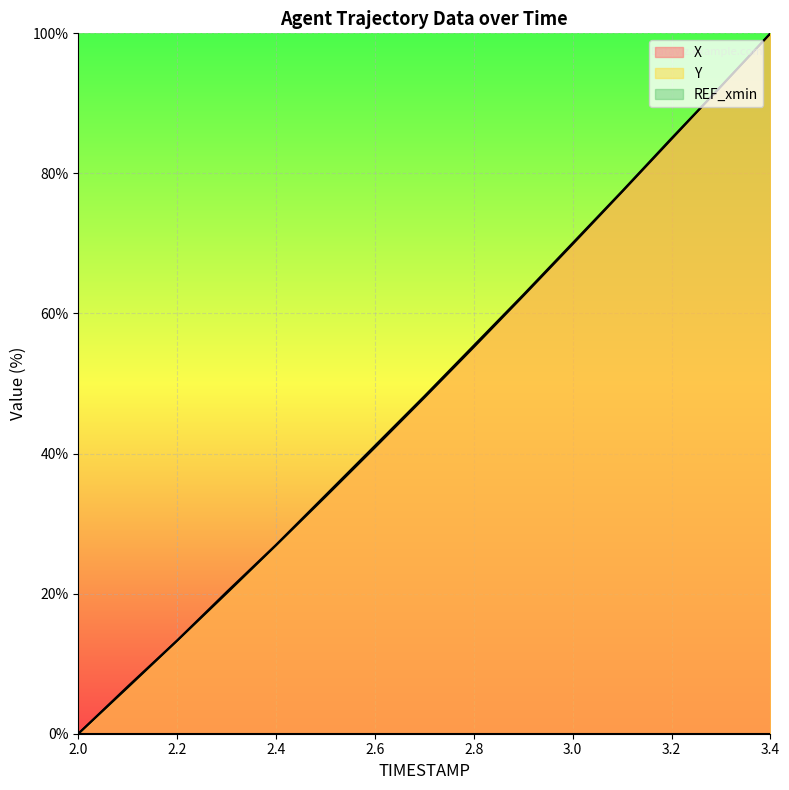

Rank the series by their average value, from highest to lowest.

X, Y